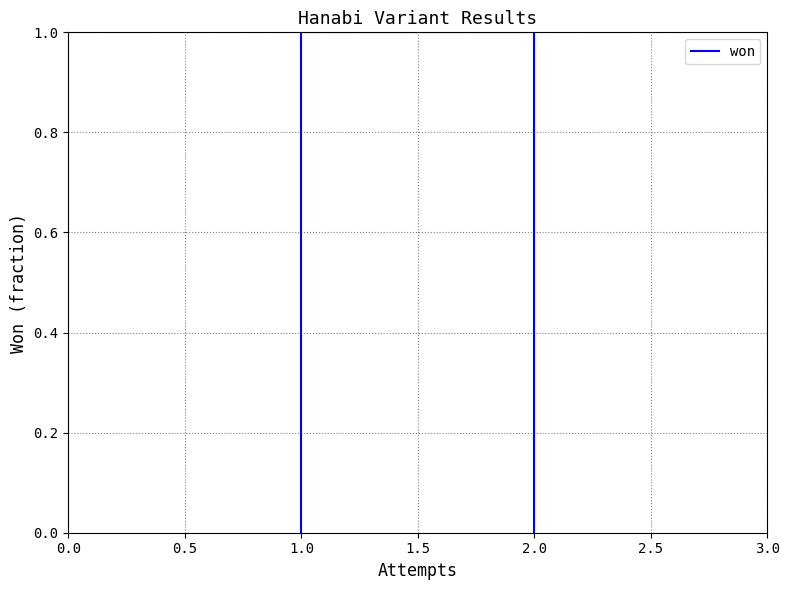

Reading left to right, extract all data points from this chart.

0	0	0	1	1	1	1	0